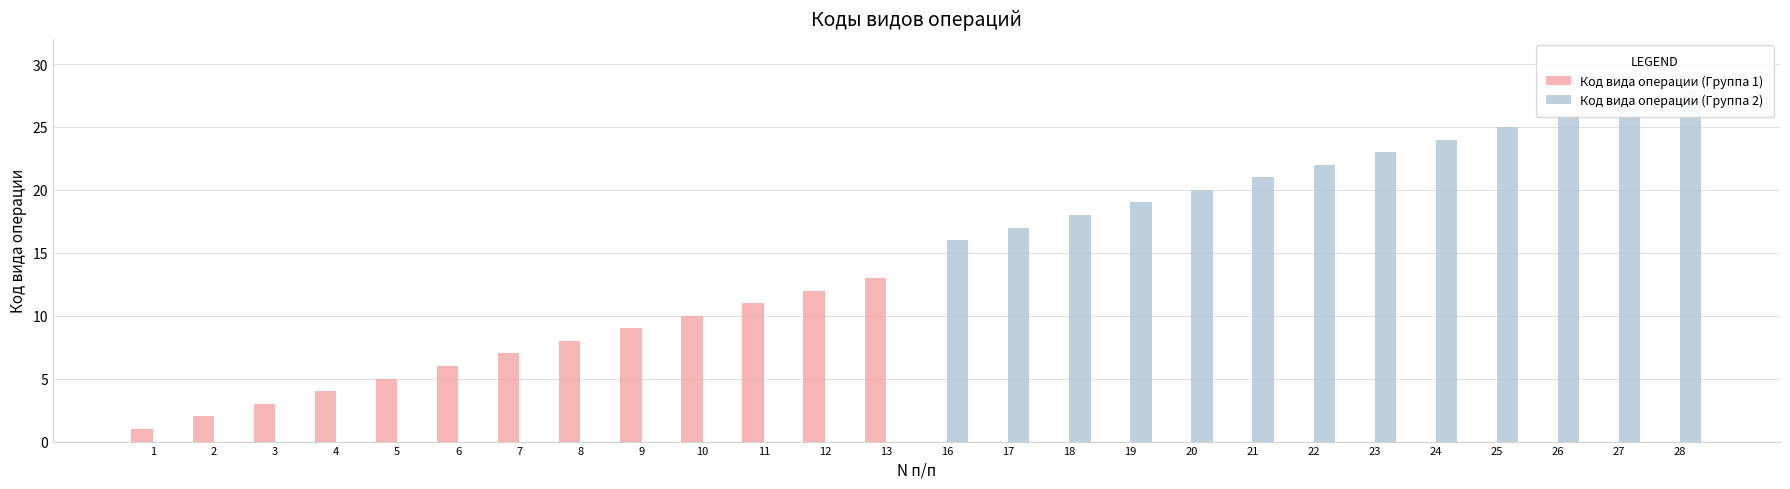

Where is Код вида операции (Группа 2) nearest to the value 14?

16